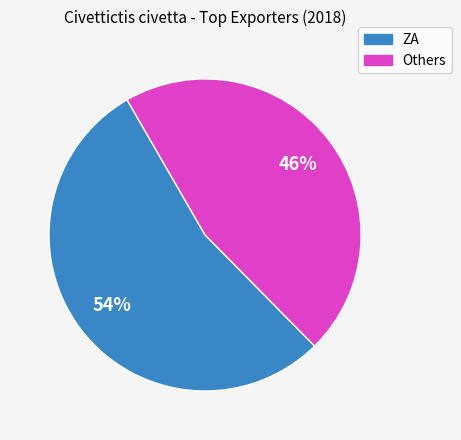

Is there any slice that represents more than half of the pie?

Yes